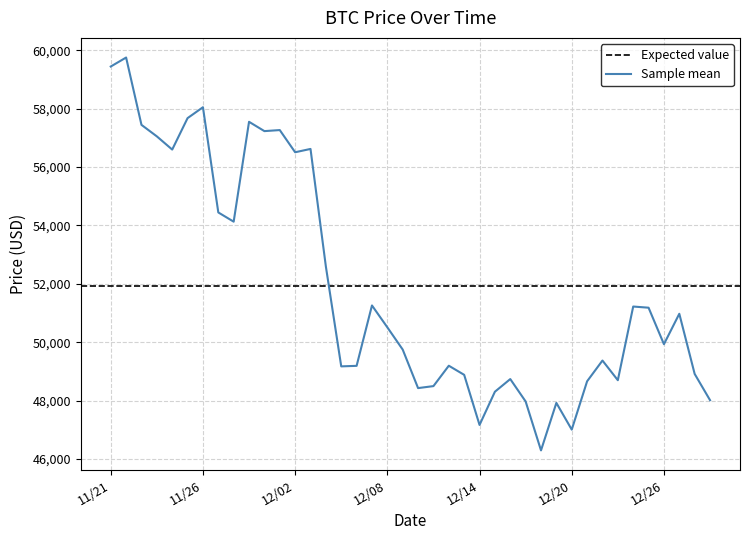

What is the minimum value for Sample mean?

46296